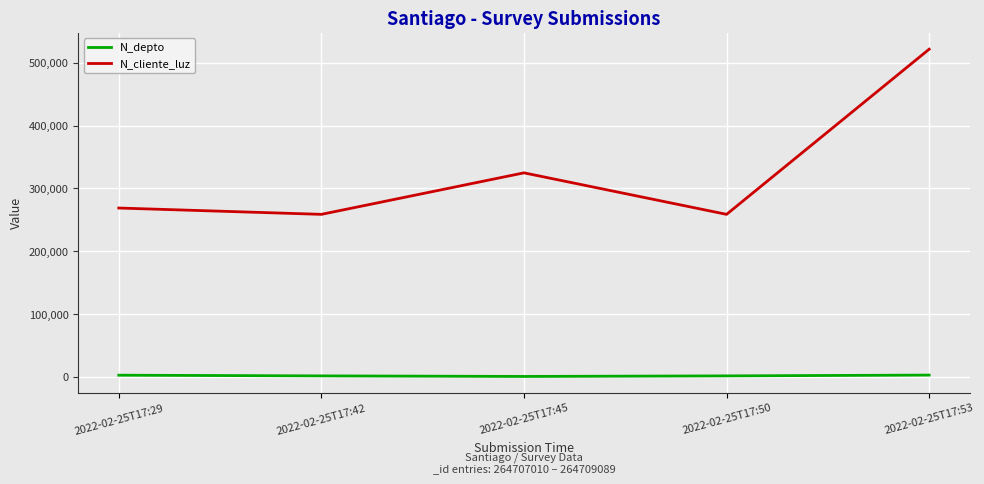

What is the highest value of the N_cliente_luz series?

521566